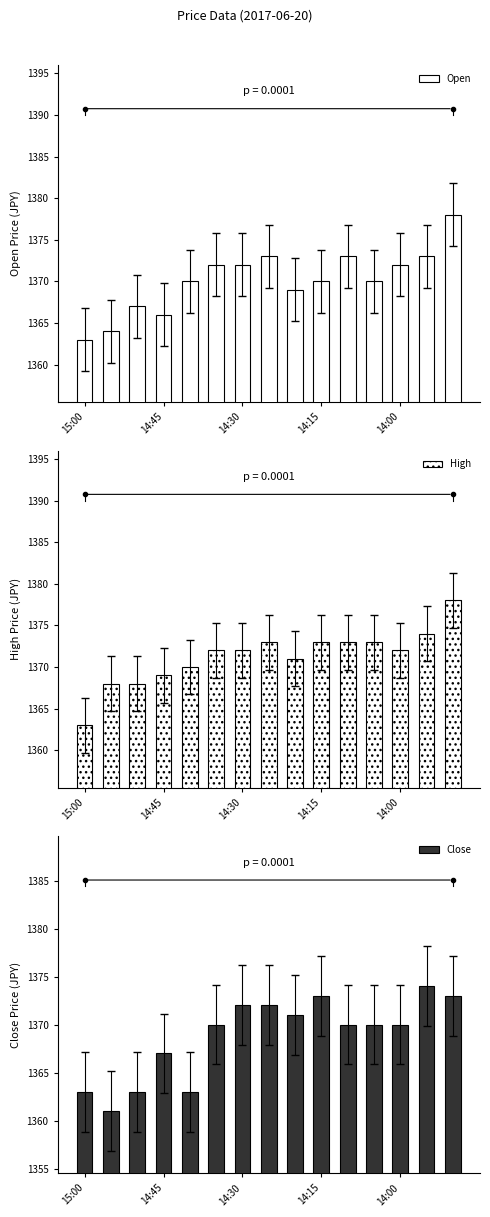

What is the average value of the Close series?

1369